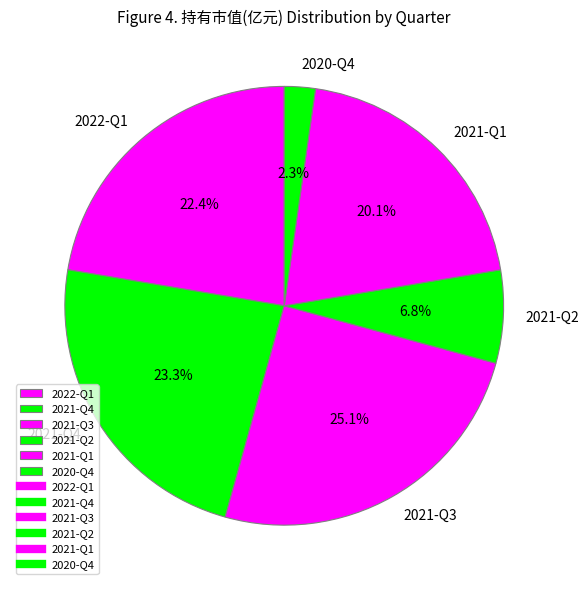

To the nearest percent, what percentage of the pie is 2021-Q4?

23%